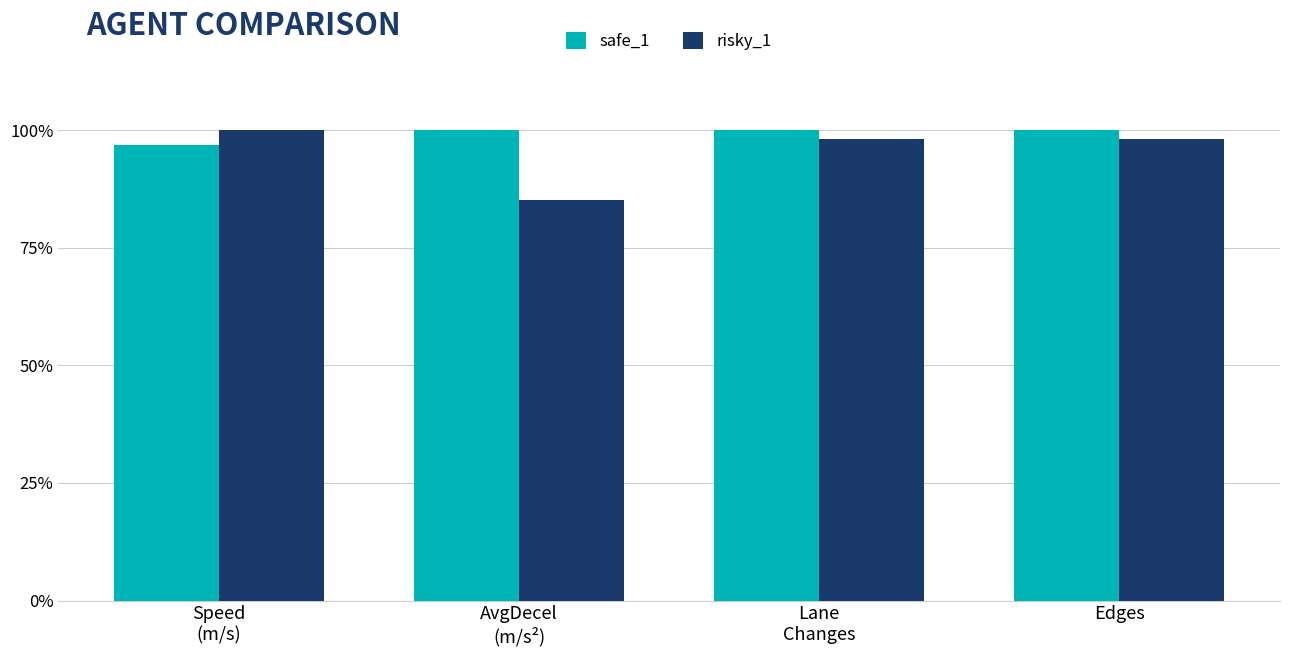

What is the difference between the maximum and minimum values in the safe_1 series?

3.1